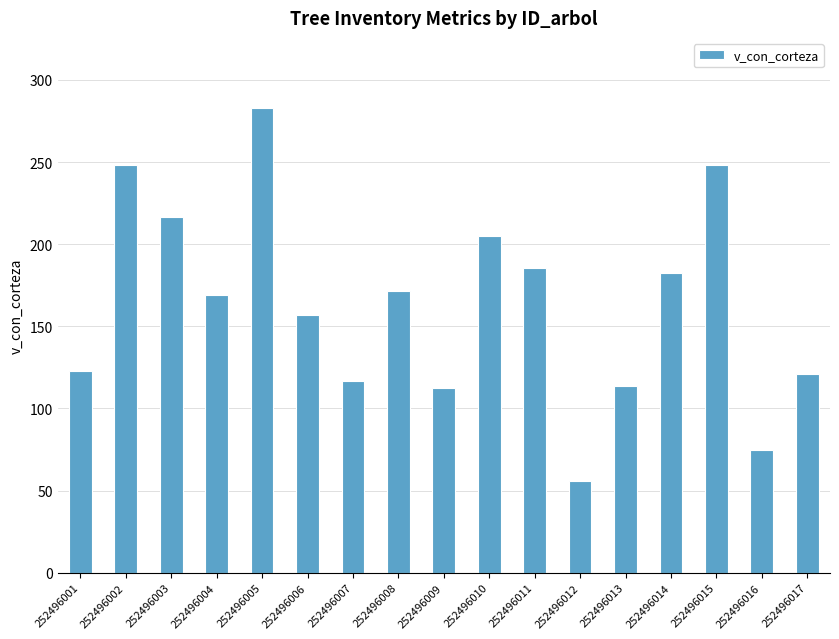

What is the change in value from 252496007 to 252496014?

+66.1